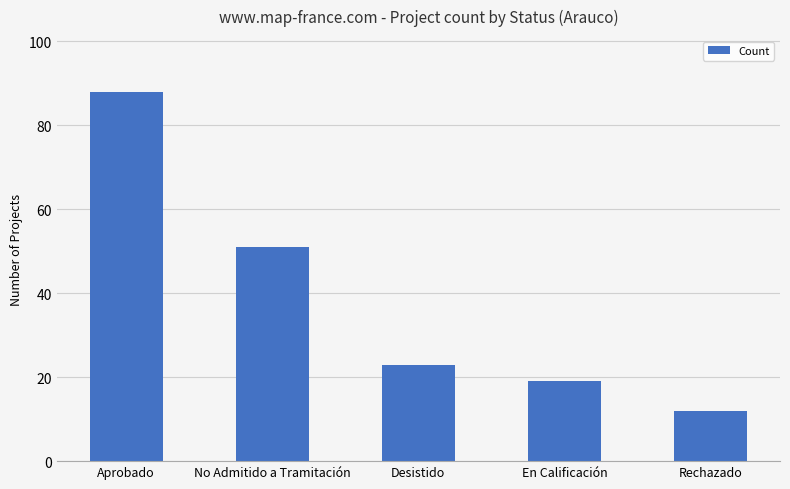

List the labels in order of value, largest first.

Aprobado, No Admitido a Tramitación, Desistido, En Calificación, Rechazado